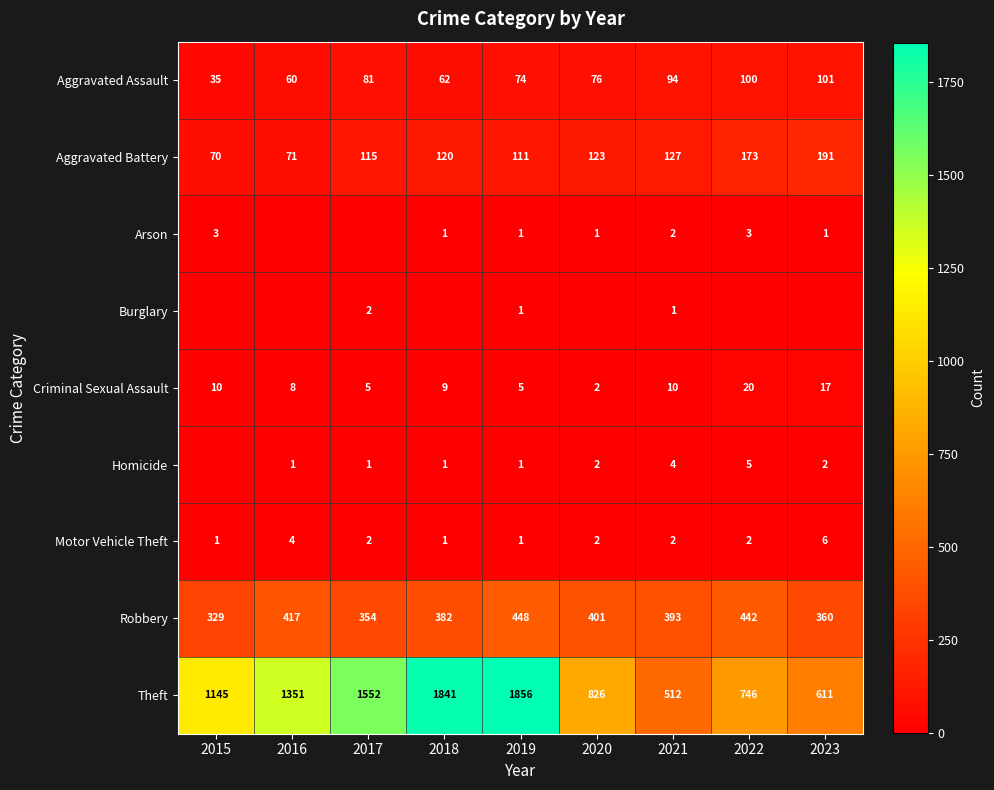

What is the sum of all Motor Vehicle Theft values?

21